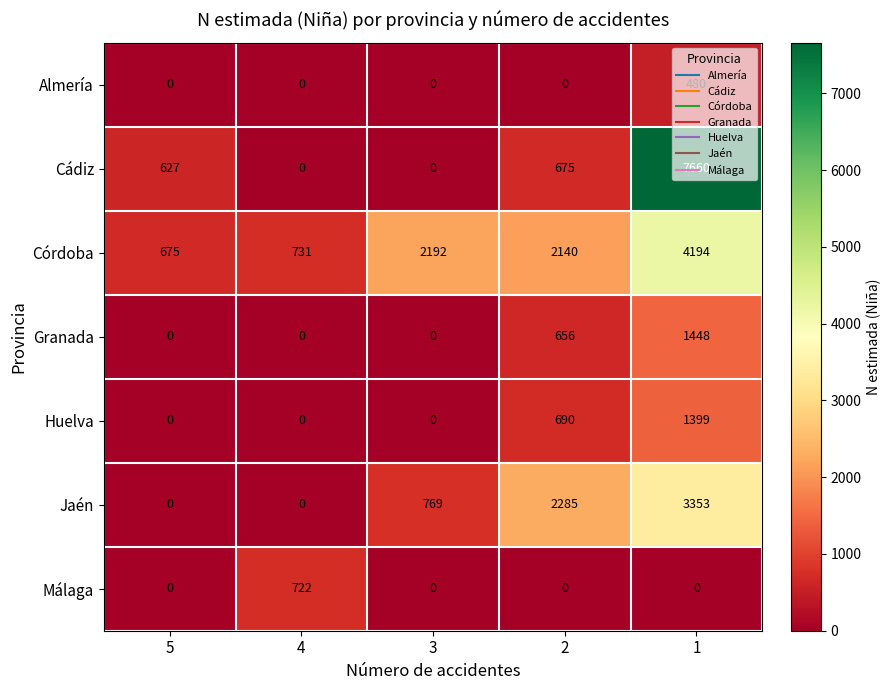

How many values in Jaén are above zero?

3